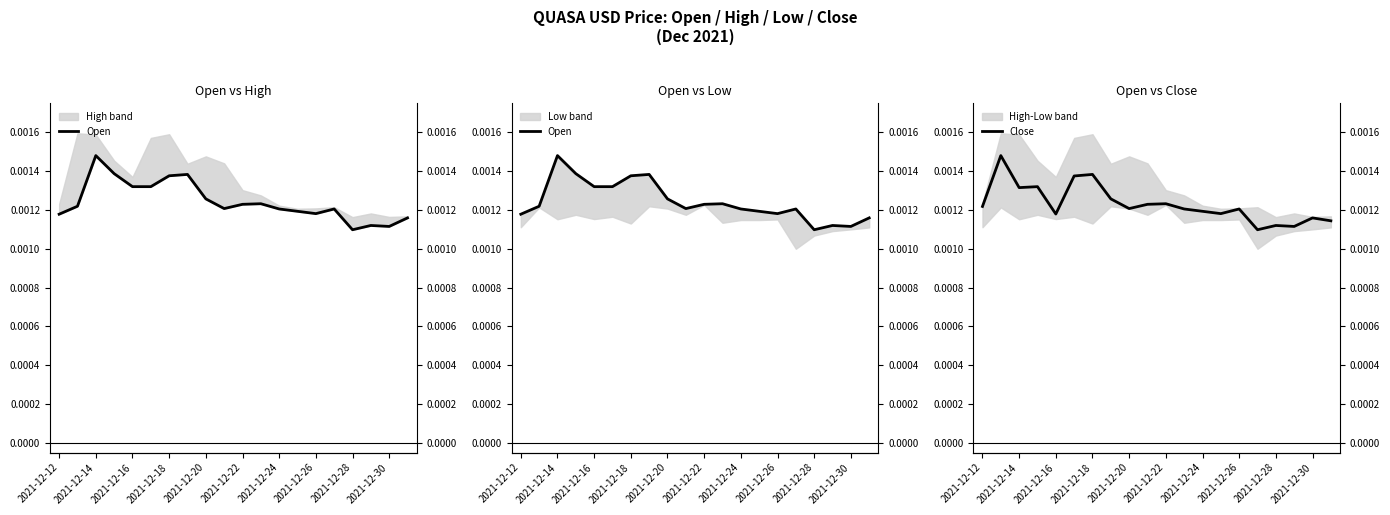

How many interior local valleys does the Close series have?

6